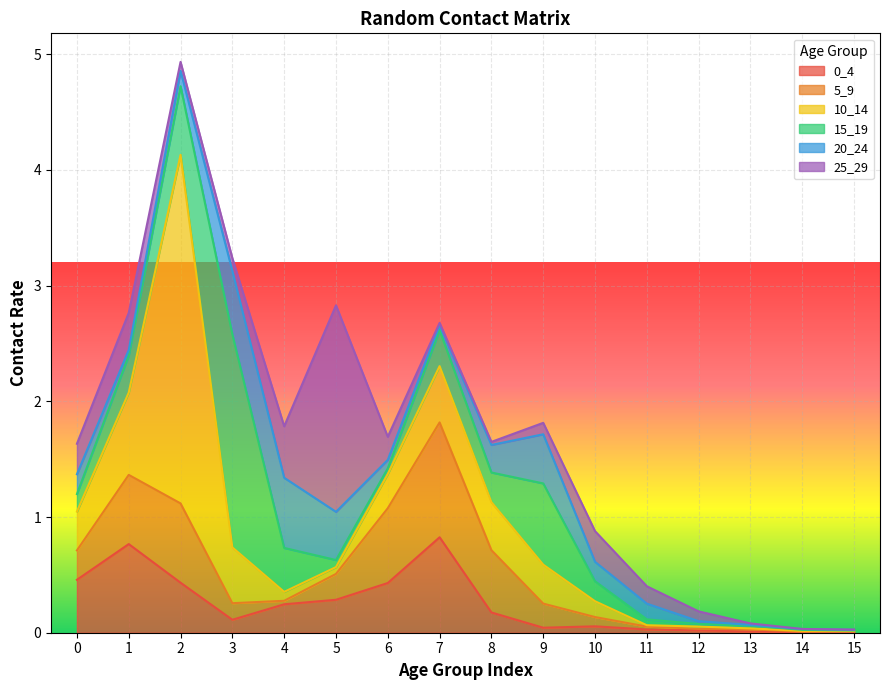

Is it true that 5_9 equals 0.0 at 14?

False